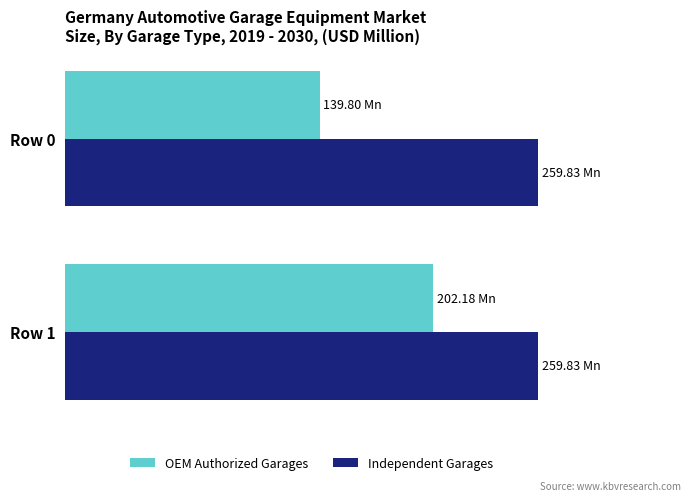

What are all the series names shown in the legend?

OEM Authorized Garages, Independent Garages